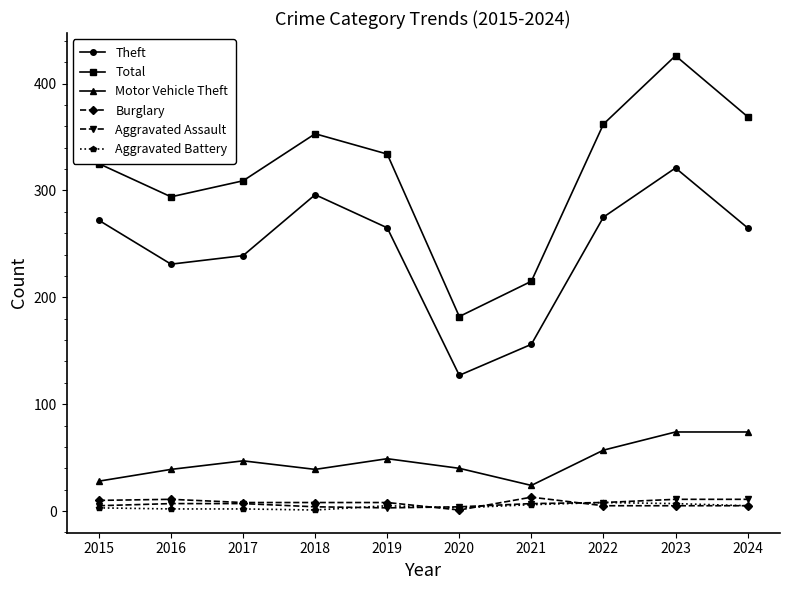

What is the average value of the Aggravated Assault series?

7